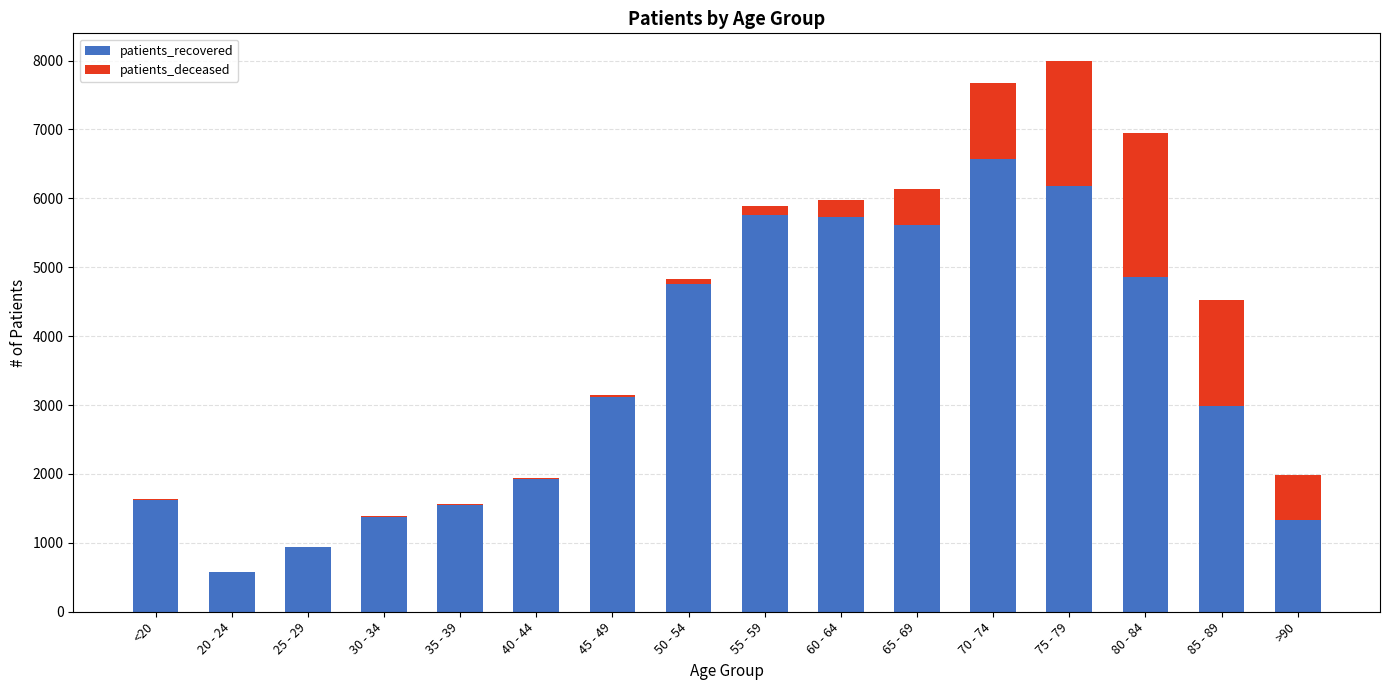

The value of patients_recovered at 25 - 29 is 588. True or false?

False